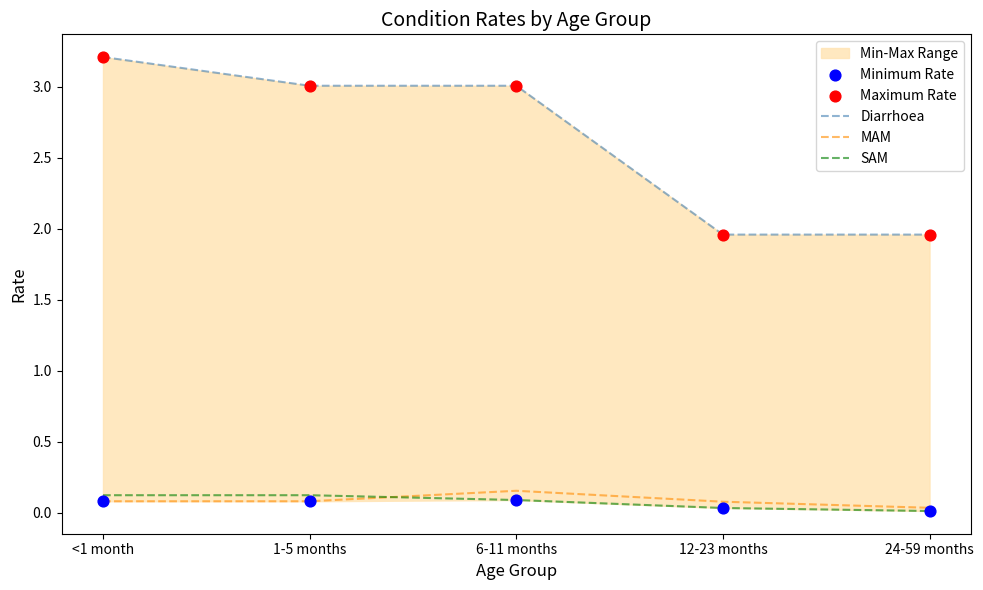

Which series has the largest Y range (max minus min)?

Diarrhoea